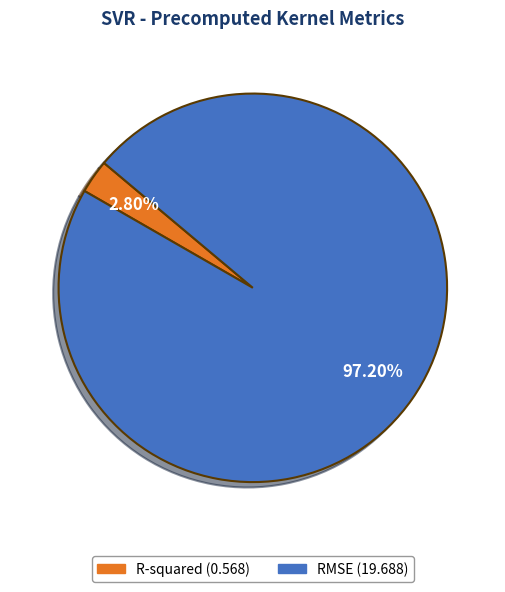

How many slices are in this pie chart?

2